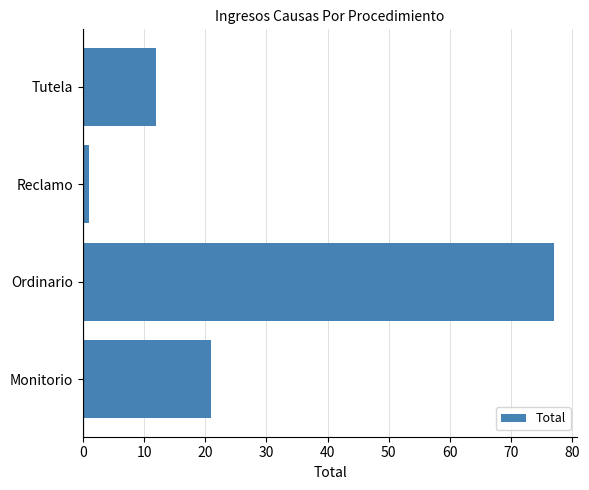

What is the minimum value shown in the chart?

1